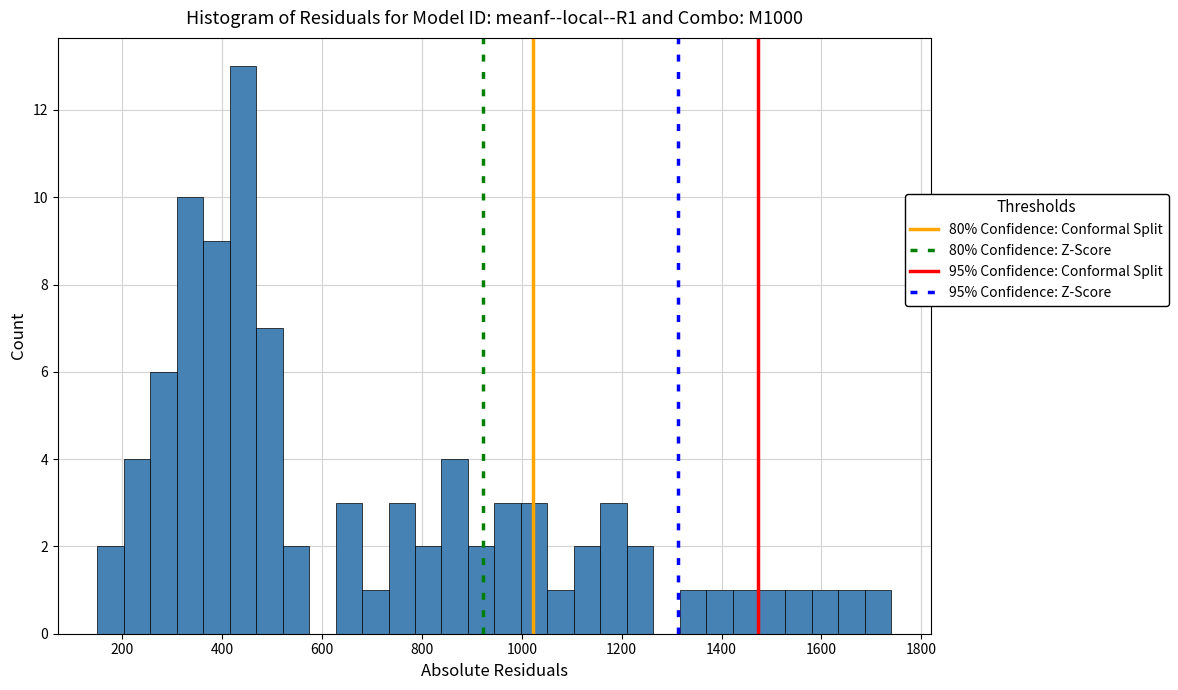

Read against the x-axis, roughly where is the centre of the tallest bar?

440